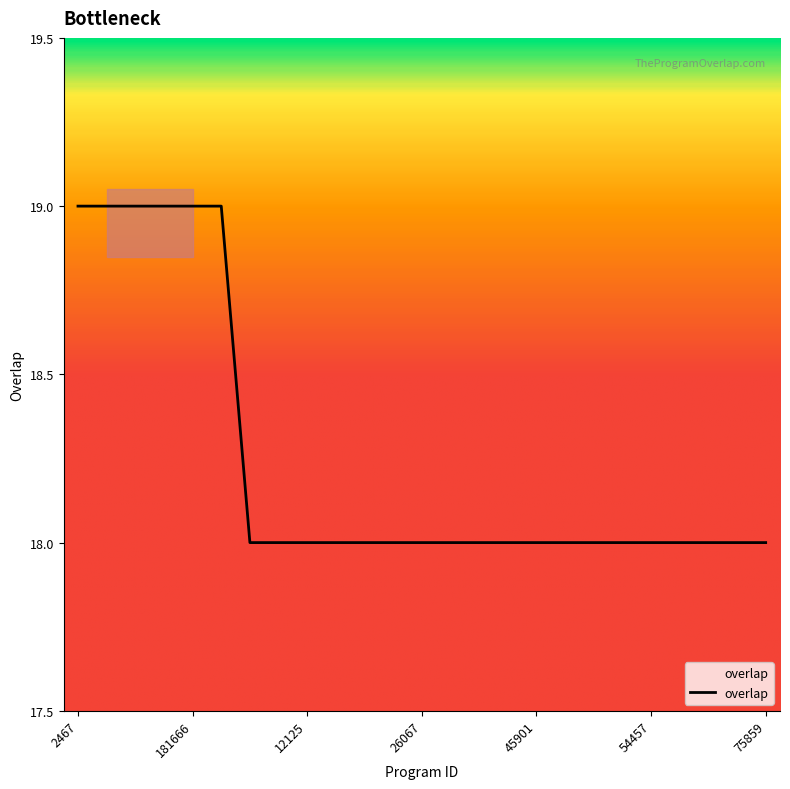

Approximately how many times larger is the value at 12125 compared to 130271?

0.9